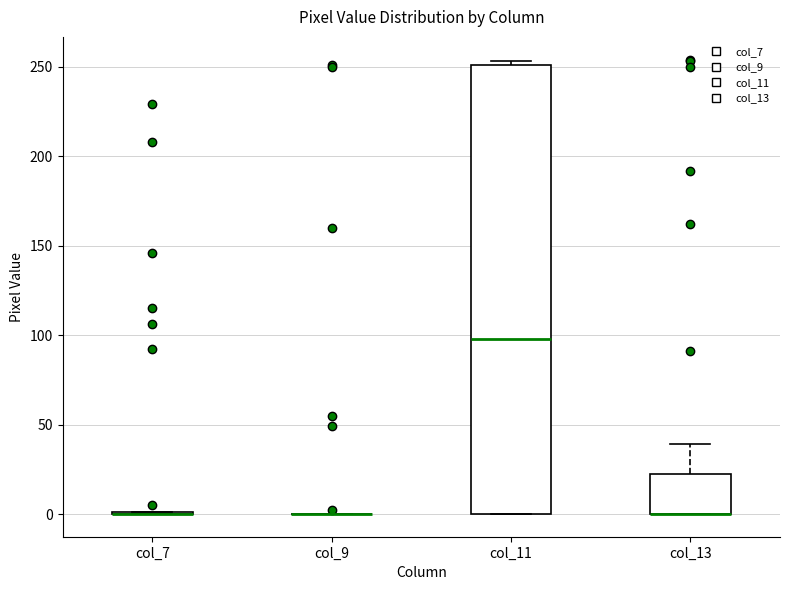

Comparing the boxes themselves (not the whiskers), which one is the tallest?

col_11